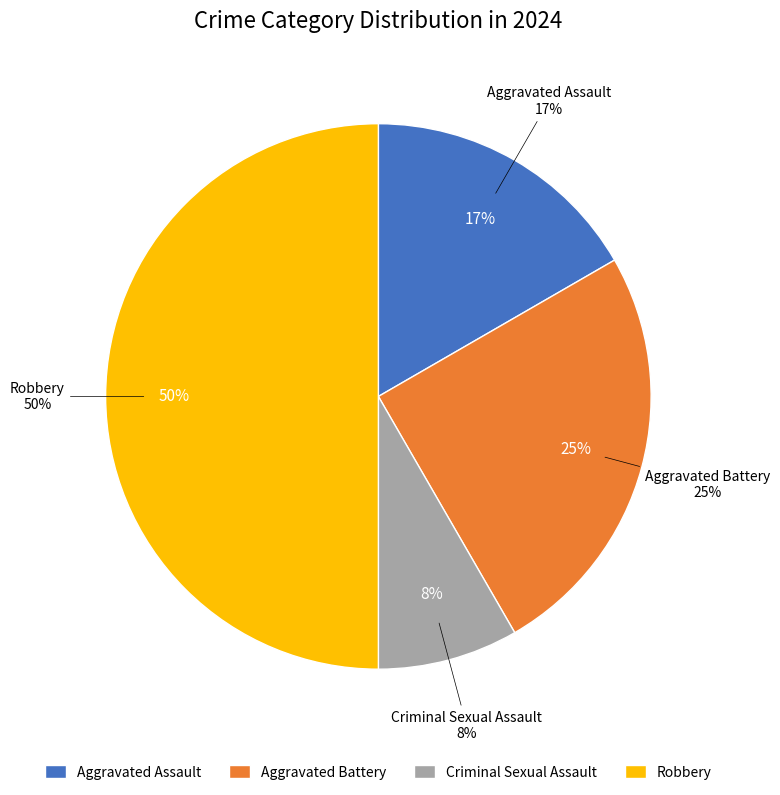

What percentage do Aggravated Battery and Aggravated Assault together represent?

41.7%